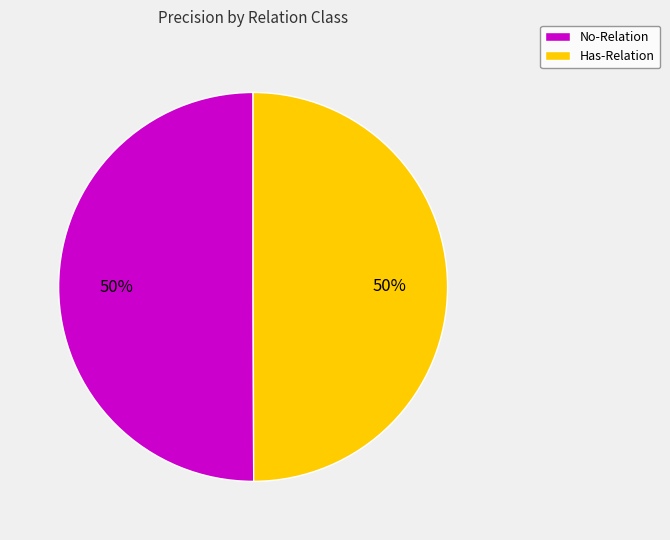

What is the ratio of the value at Has-Relation to the value at No-Relation?

1.0